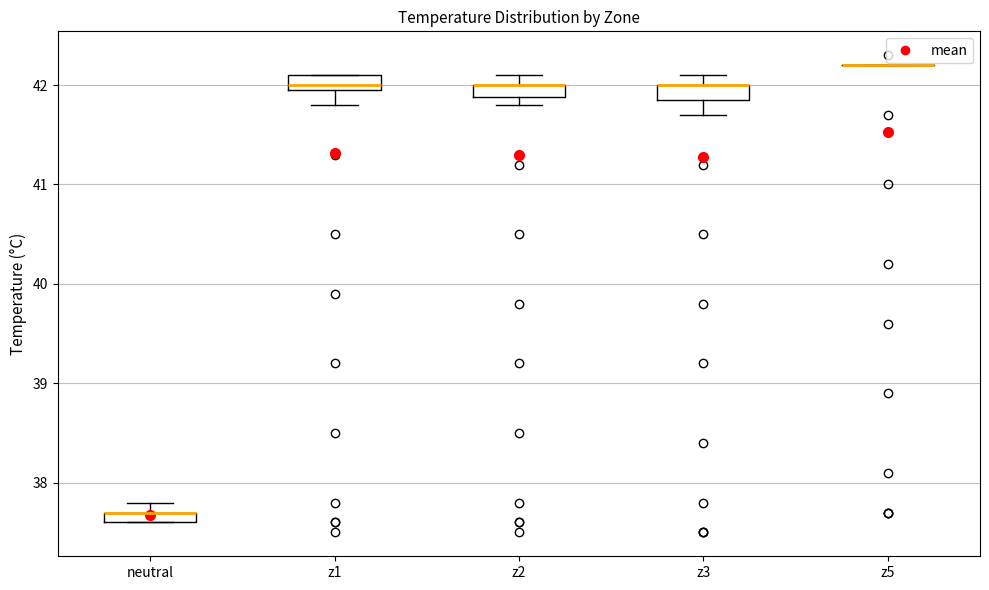

Where does the lower whisker of the box for z1 end on the y-axis? The values are not printed on the chart, so give them approximately, as read against the axis.

41.8